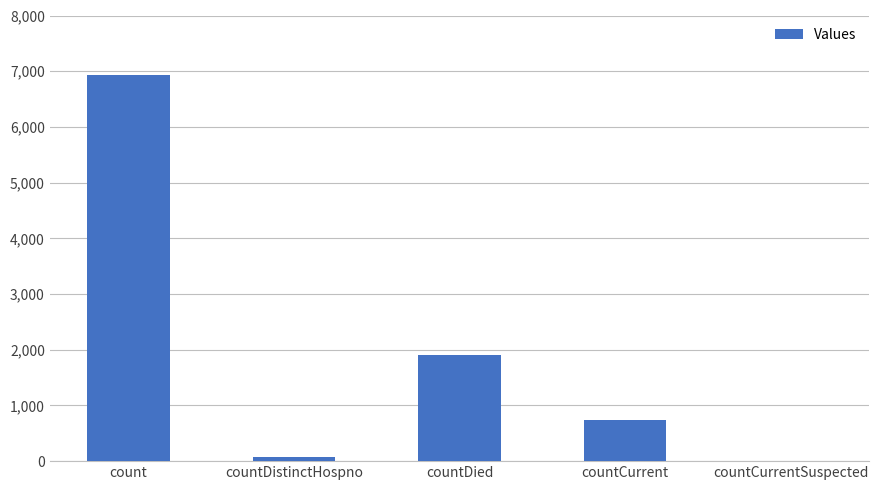

What is the change in value from countCurrent to countCurrentSuspected?

-744